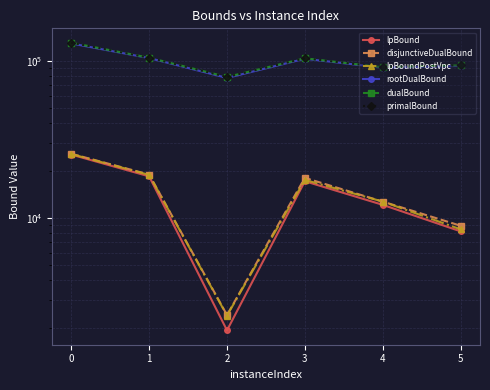

What is the sum of all rootDualBound values?

597871.0